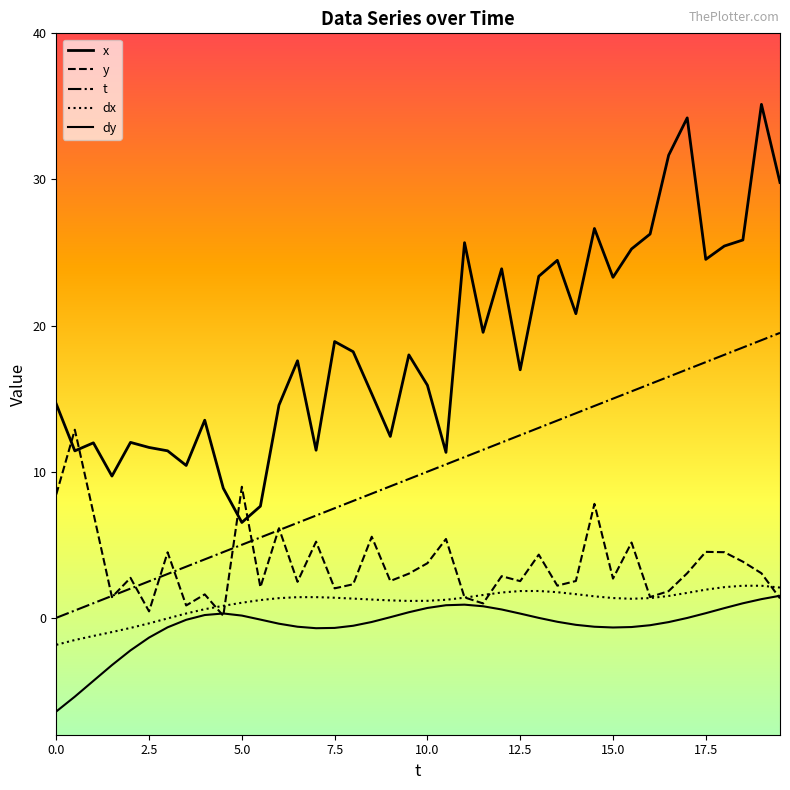

Reading right to left, what are all the values shown in this chart?

x: 29.8	35.1	25.9	25.4	24.5	34.2	31.7	26.3	25.2	23.3	26.6	20.8	24.5	23.4	17.0	23.9	19.5	25.7	11.3	15.9	18.0	12.4	15.3	18.2	18.9	11.5	17.6	14.6	7.6	6.5	8.9	13.5	10.4	11.4	11.7	12.0	9.7	12.0	11.4	14.6
y: 1.3	3.0	3.8	4.5	4.5	3.1	1.8	1.4	5.2	2.7	7.8	2.5	2.2	4.3	2.5	2.9	1.0	1.4	5.4	3.7	3.0	2.5	5.6	2.3	2.0	5.2	2.5	6.1	2.1	9.0	0.1	1.6	0.8	4.5	0.4	2.7	1.4	7.2	12.9	8.4
t: 19.5	19.0	18.5	18.0	17.5	17.0	16.5	16.0	15.5	15.0	14.5	14.0	13.5	13.0	12.5	12.0	11.5	11.0	10.5	10.0	9.5	9.0	8.5	8.0	7.5	7.0	6.5	6.0	5.5	5.0	4.5	4.0	3.5	3.0	2.5	2.0	1.5	1.0	0.5	0.0
dx: 2.1	2.2	2.2	2.1	1.9	1.7	1.5	1.4	1.3	1.4	1.5	1.6	1.8	1.8	1.8	1.7	1.6	1.4	1.2	1.2	1.2	1.2	1.3	1.3	1.4	1.4	1.4	1.3	1.2	1.0	0.8	0.6	0.3	-0.0	-0.4	-0.7	-1.0	-1.2	-1.5	-1.8
dy: 1.5	1.3	1.0	0.7	0.3	-0.0	-0.3	-0.5	-0.6	-0.7	-0.6	-0.5	-0.3	-0.0	0.3	0.6	0.8	0.9	0.9	0.7	0.4	0.0	-0.3	-0.5	-0.7	-0.7	-0.6	-0.4	-0.1	0.2	0.3	0.2	-0.1	-0.6	-1.4	-2.2	-3.2	-4.3	-5.4	-6.4